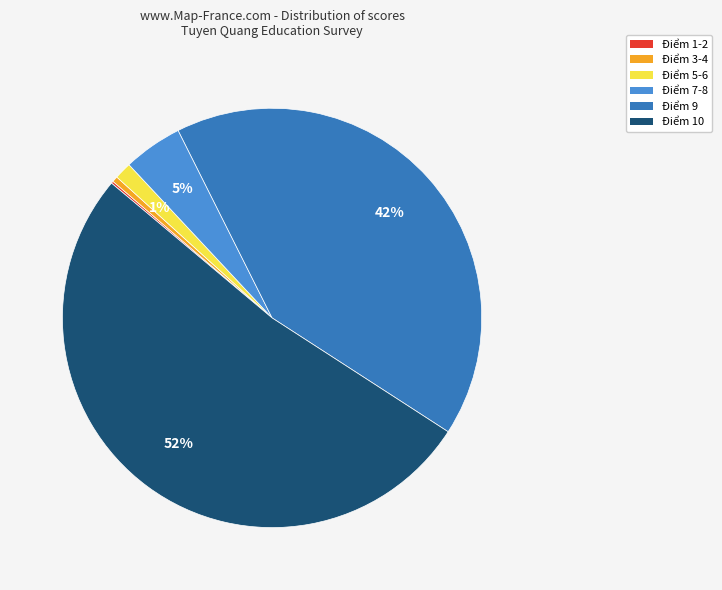

To the nearest percent, what is the difference between the largest and smallest slice percentages?

52%